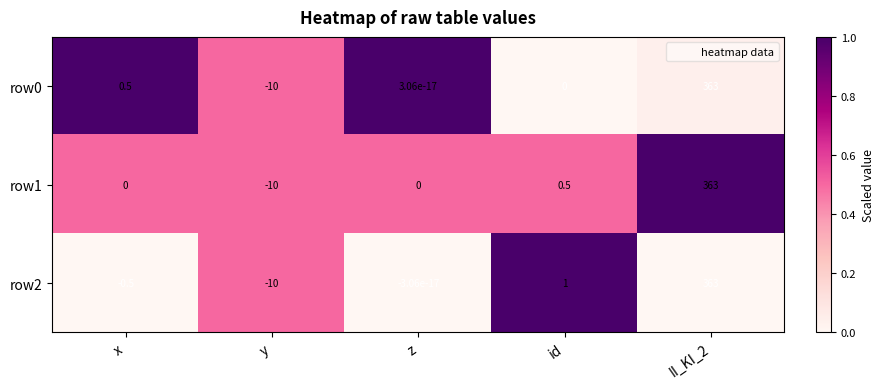

List the labels in order of row2 value, largest first.

II_KI_2, id, z, x, y